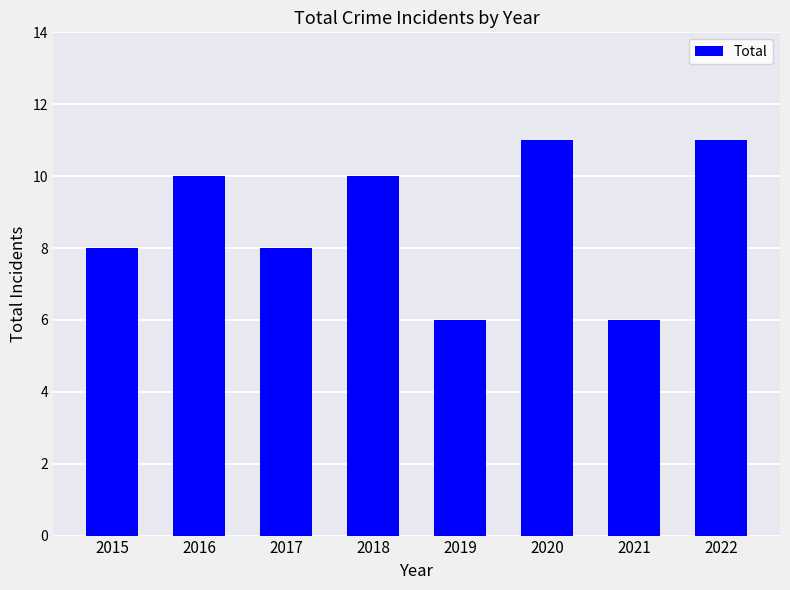

What is the sum of all values?

70